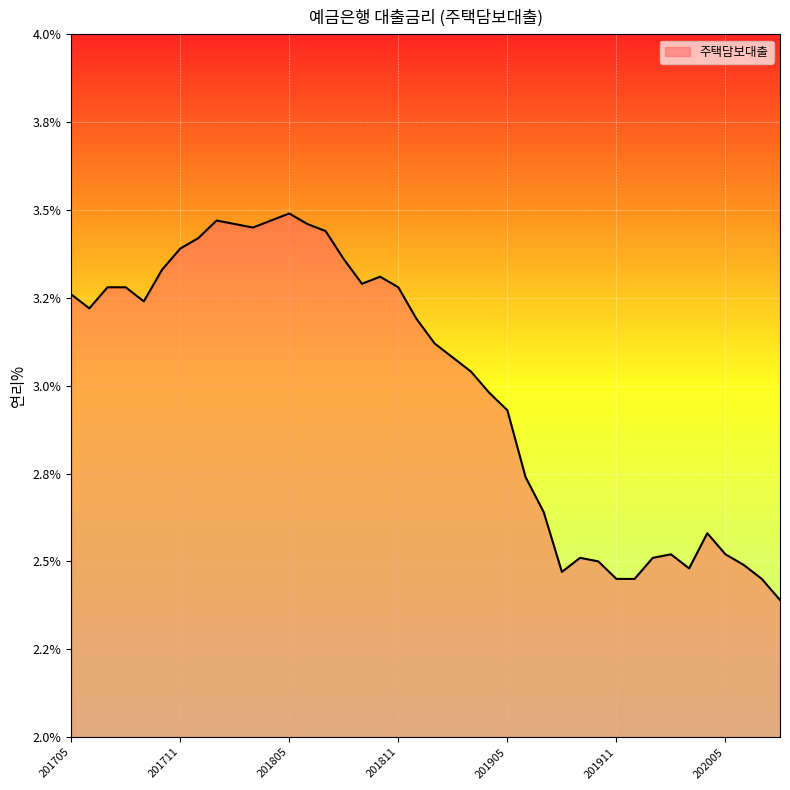

At which category does the data reach its first local peak?

201801